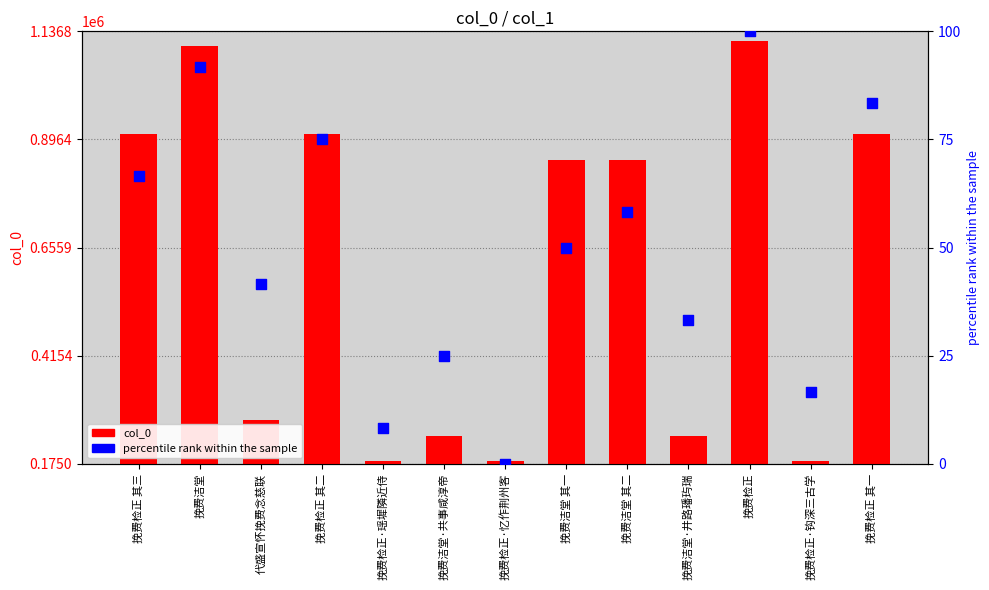

Is the value of percentile rank within the sample at 挽费洁堂 其一 greater than the value of col_0 at 挽费洁堂 其二?

No